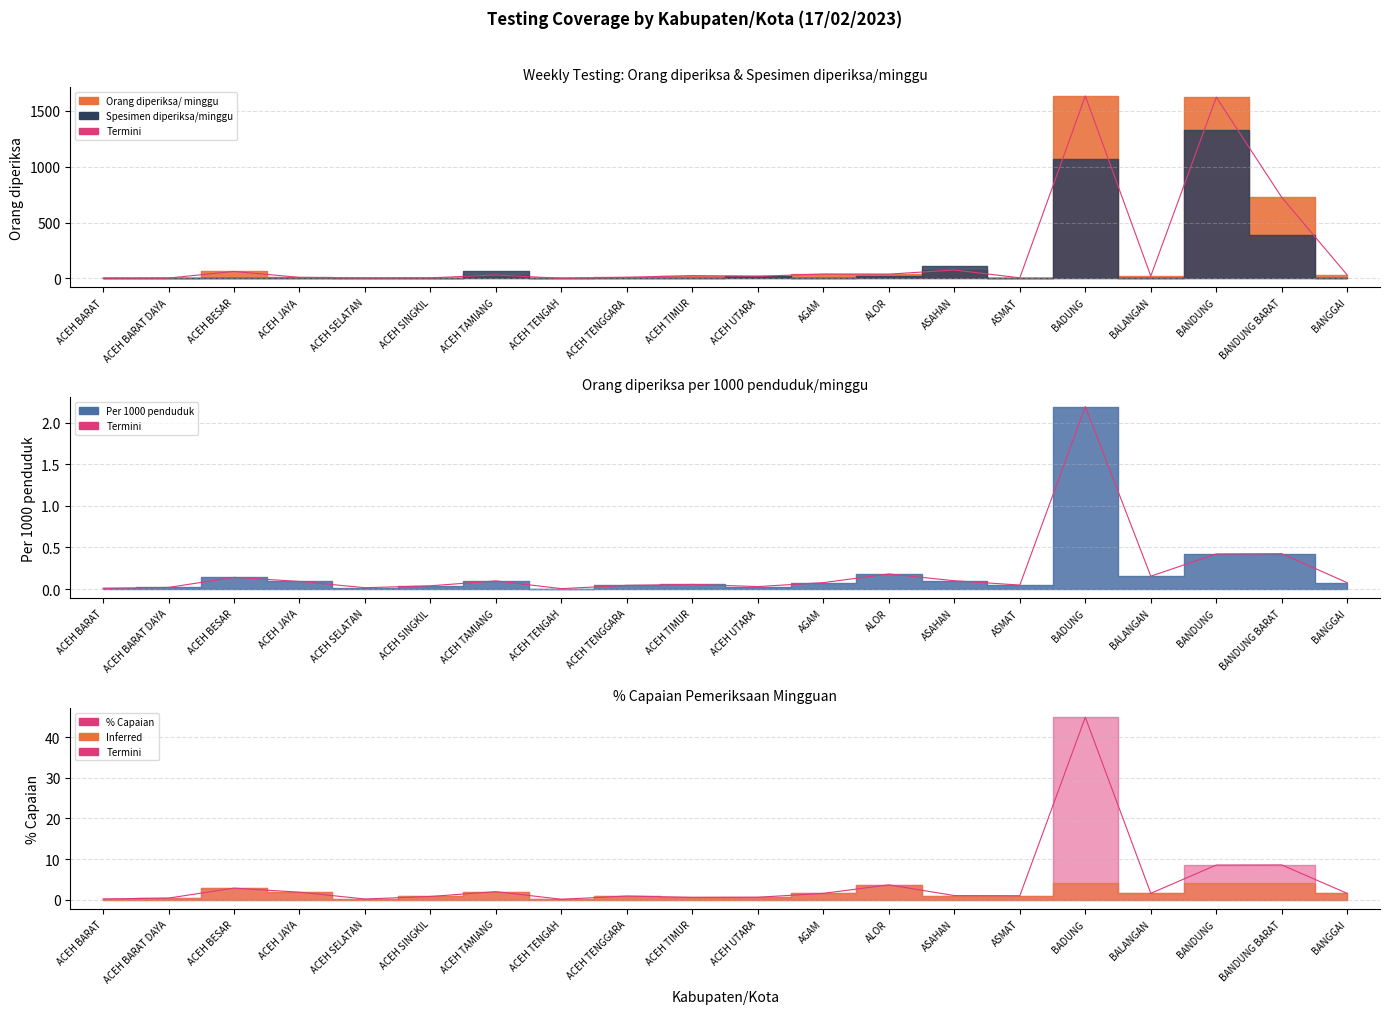

At which category does the chart reach its minimum across all series?

ACEH TENGAH